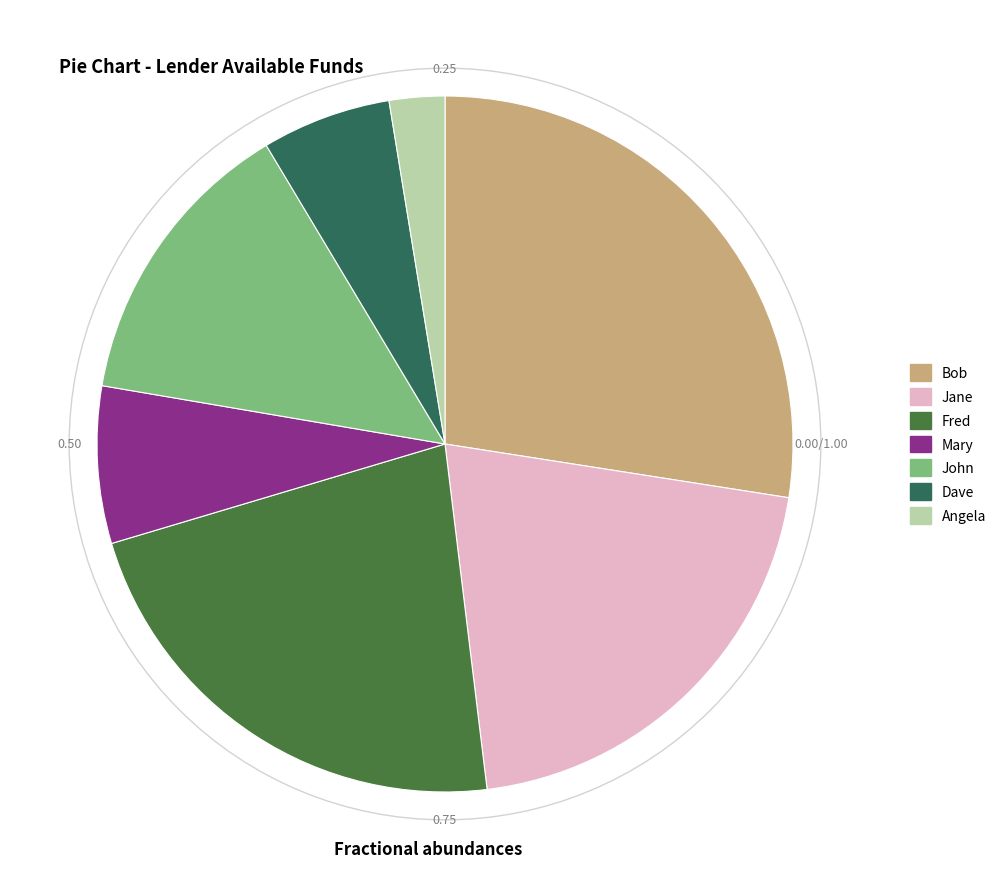

Does Angela account for over 50% of the chart?

No